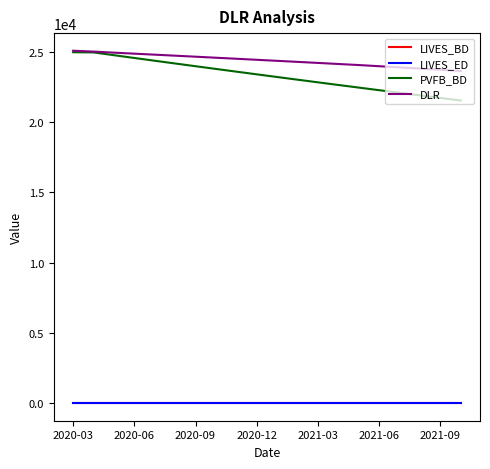

True or false: LIVES_ED and PVFB_BD intersect in this chart.

False